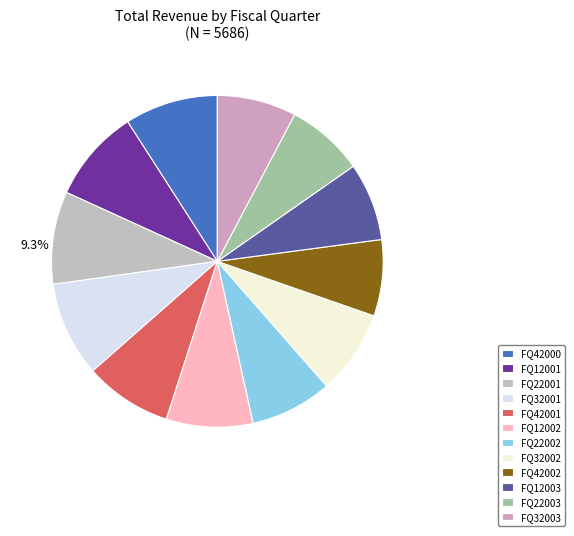

To the nearest percent, what percentage of the pie is FQ42001?

9%